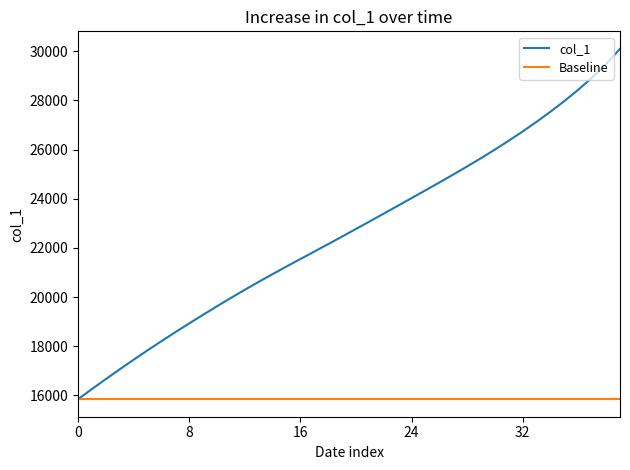

List the series in order of their peak value, highest first.

col_1, Baseline